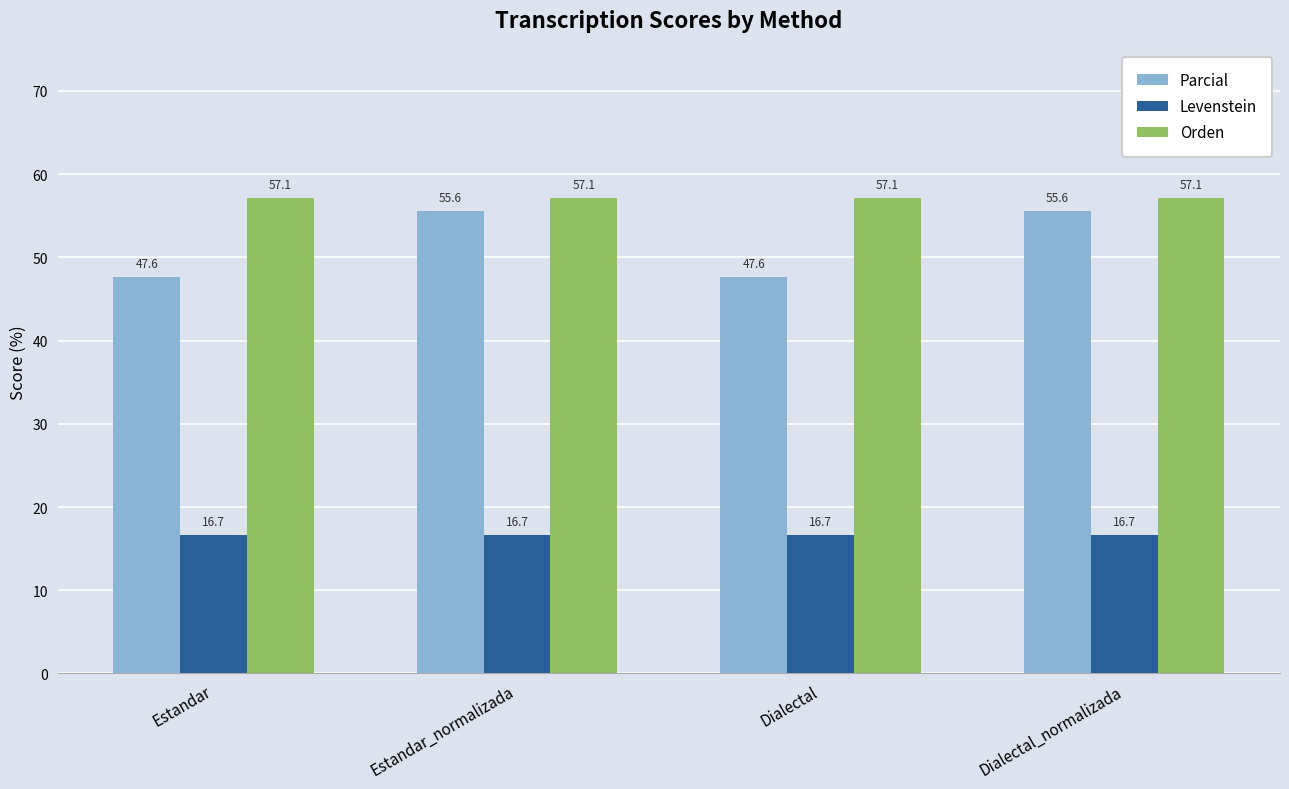

What value does the Parcial series have at Estandar_normalizada?

55.6